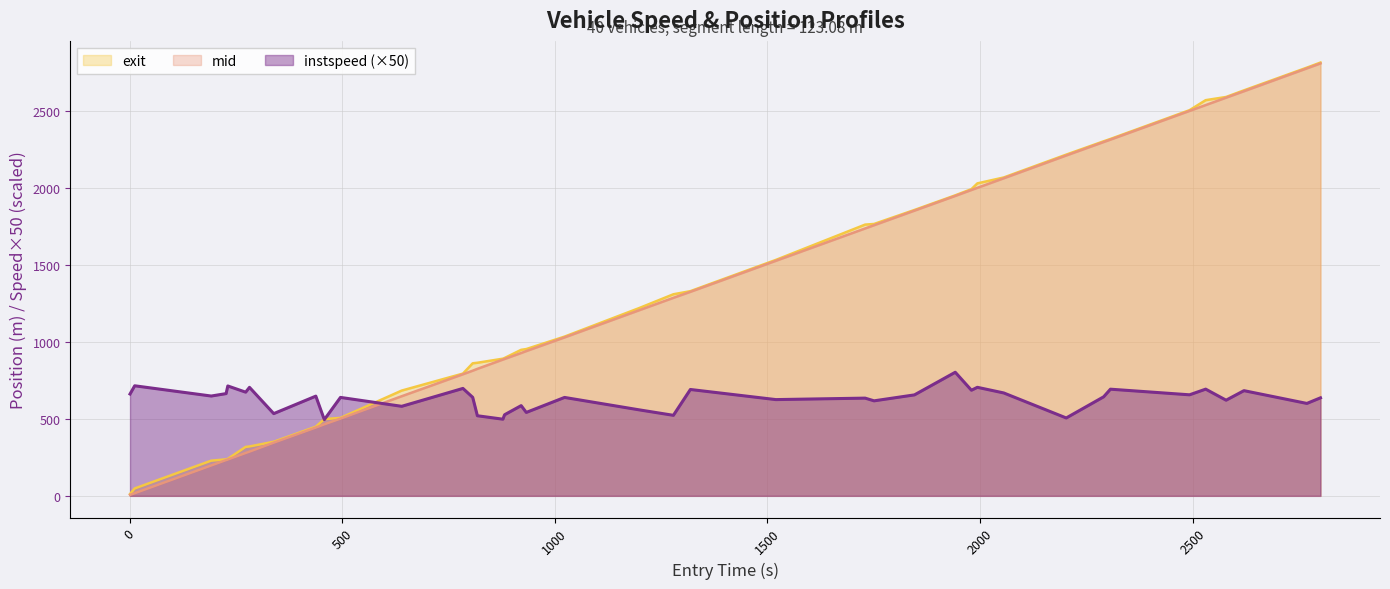

True or false: mid and instspeed intersect in this chart.

True